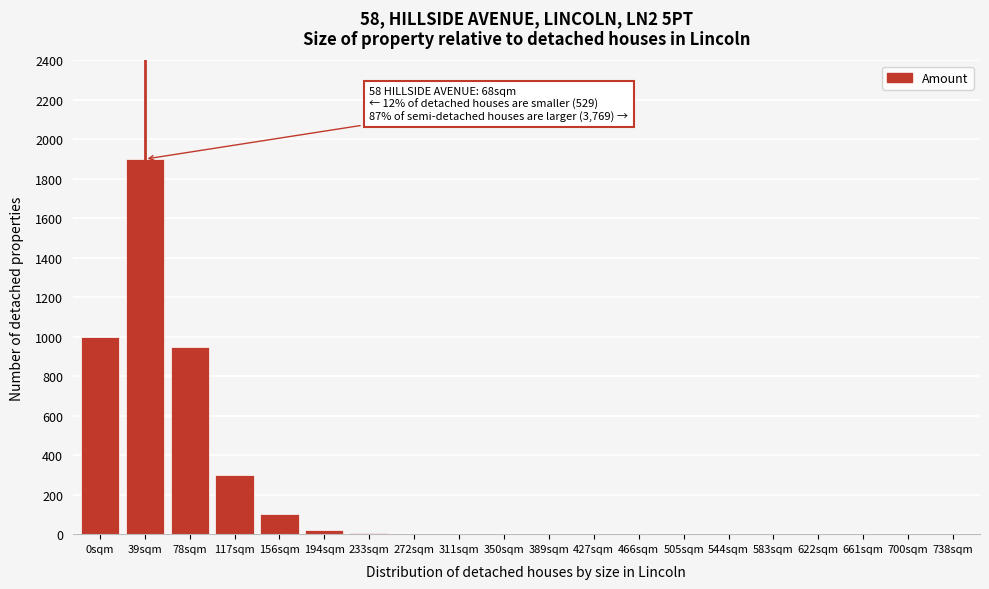

What is the sum of all values?

4279